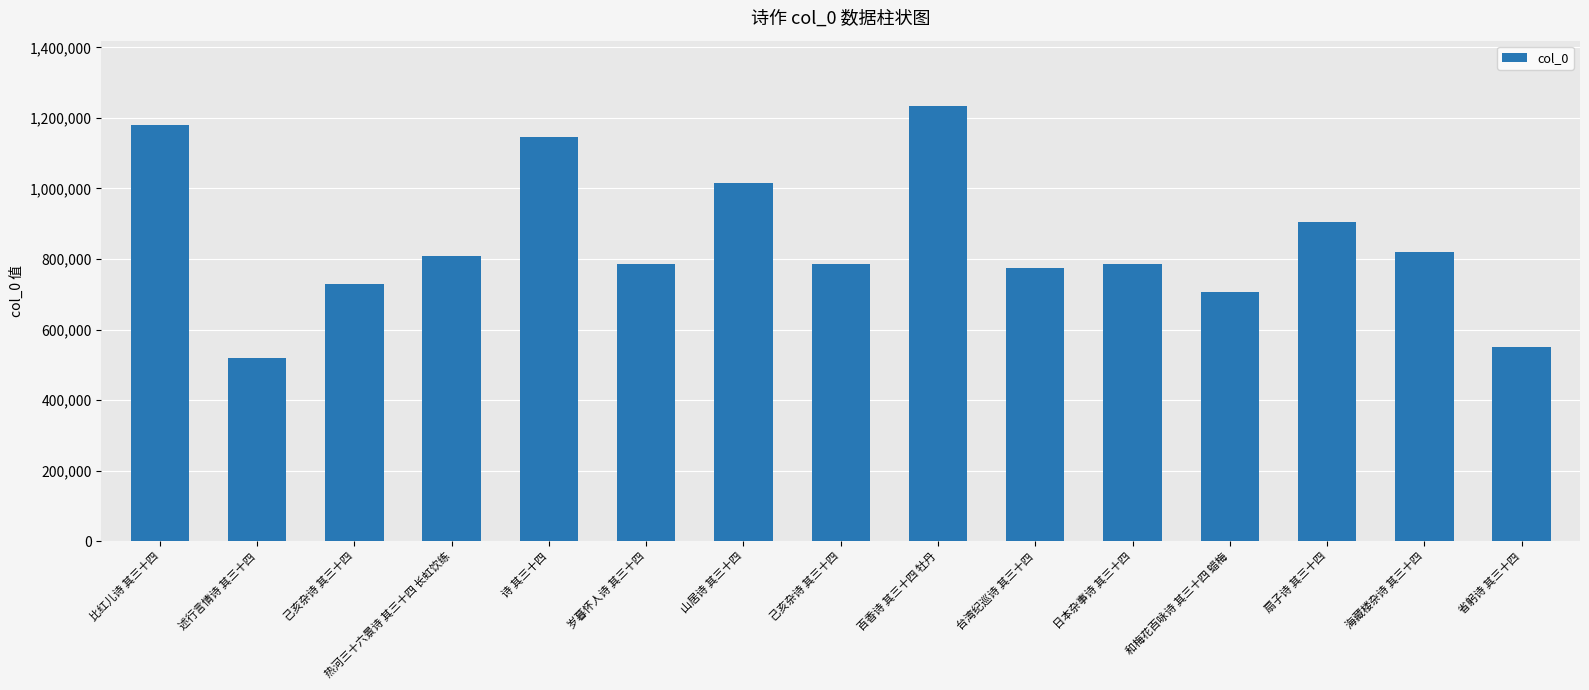

Which category has the highest value across all series?

百香诗 其三十四 牡丹